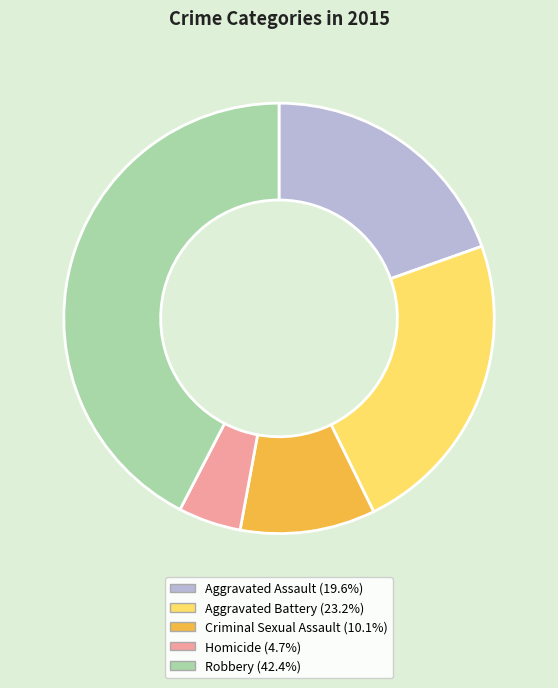

Between Aggravated Battery and Homicide, which is larger?

Aggravated Battery